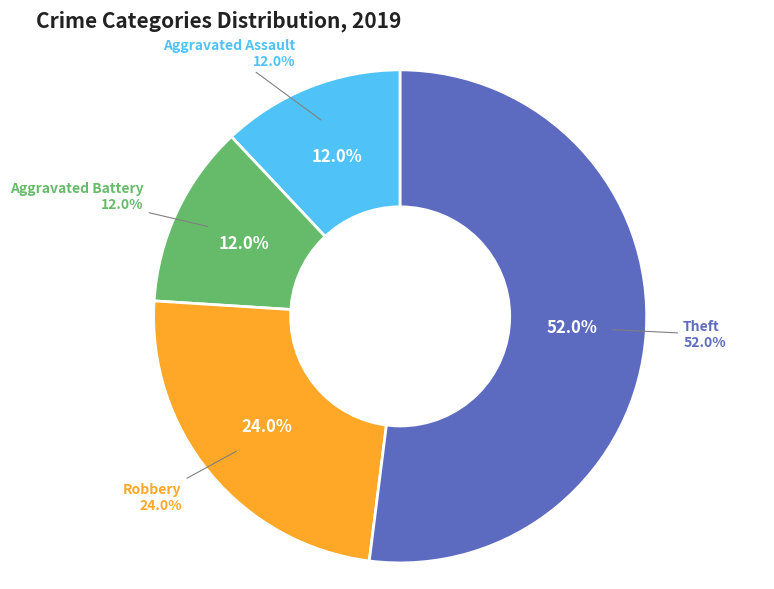

What is the total percentage of Robbery and Aggravated Assault?

36.0%